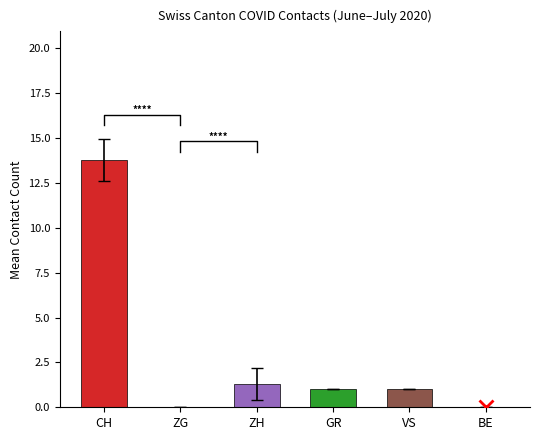

Which series has the largest total across all categories?

CH